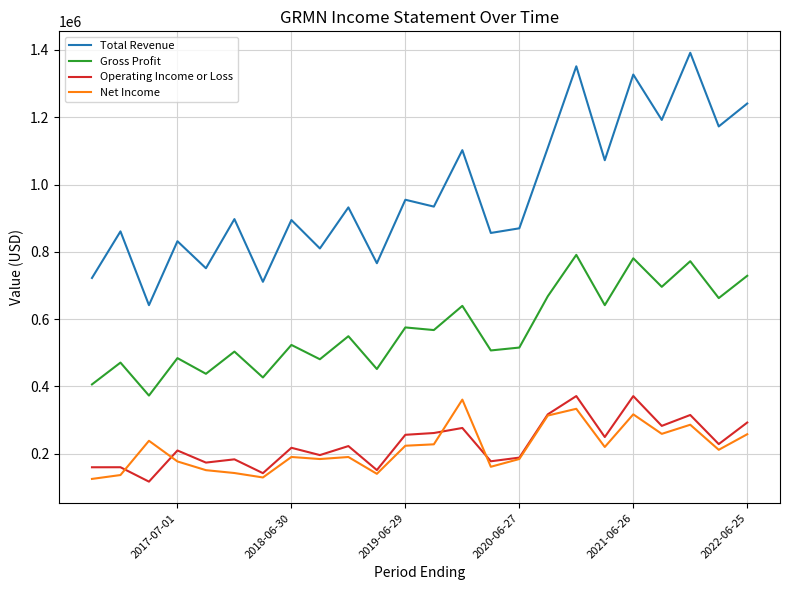

How many values in the Gross Profit series exceed 549200?

11